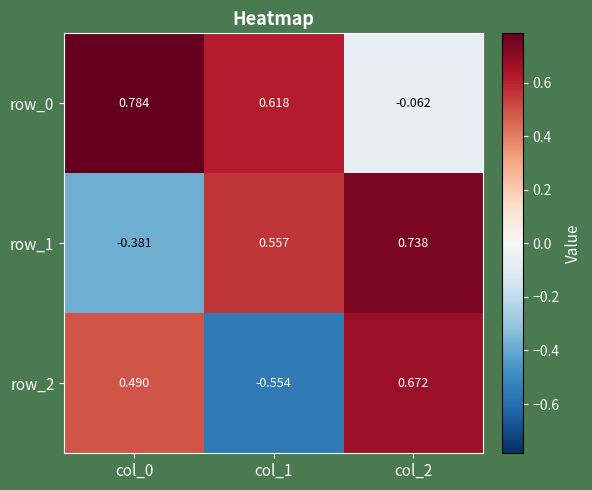

Is the value of row_0 at col_1 greater than the value of row_1 at col_0?

Yes